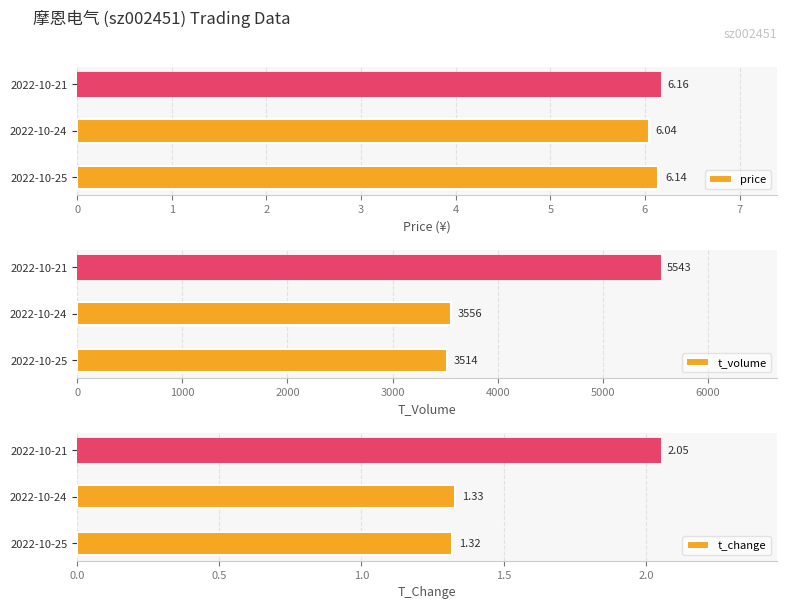

What are all the series names shown in the legend?

price, t_volume, t_change